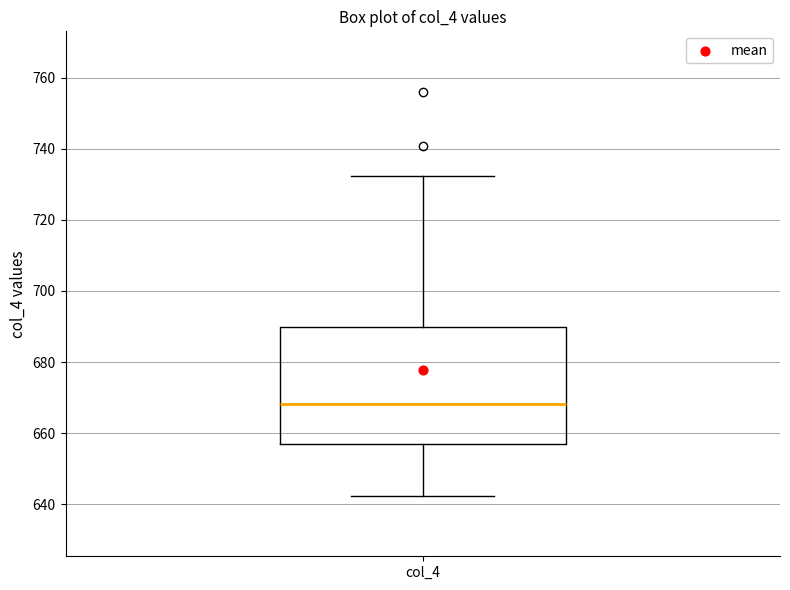

Where does the upper whisker of the box for col_4 end on the y-axis? The values are not printed on the chart, so give them approximately, as read against the axis.

732